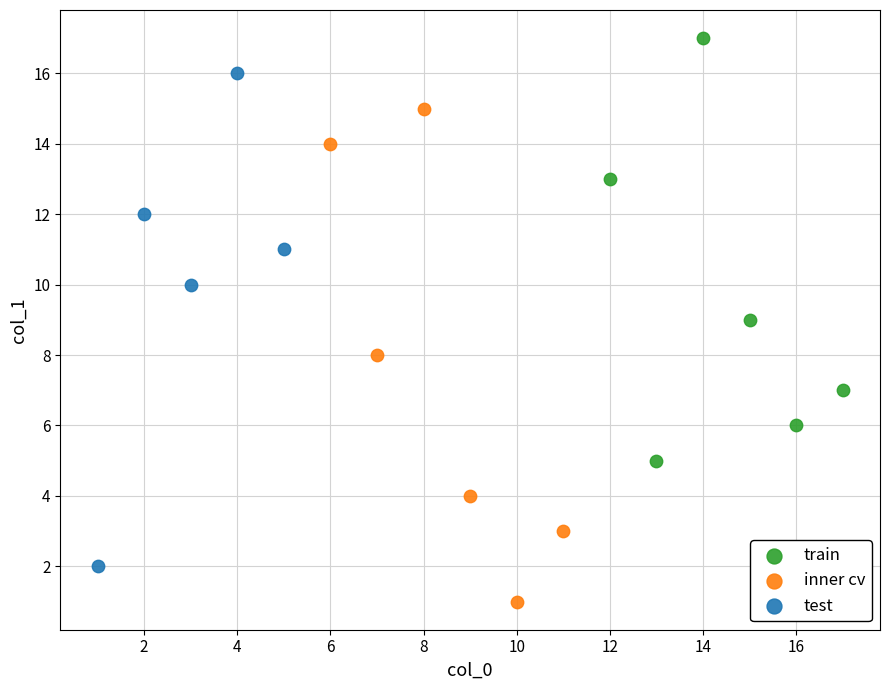

Which series reaches the maximum Y coordinate?

train